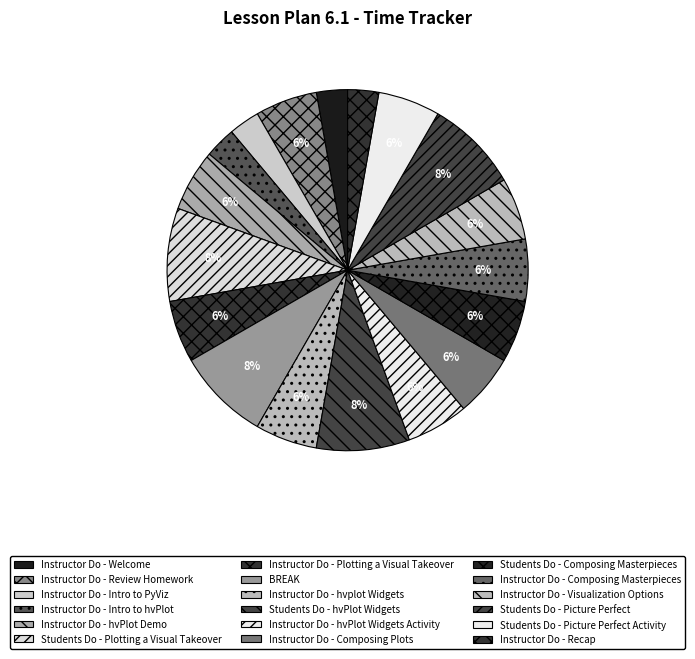

True or false: Students Do - Picture Perfect accounts for 8% of the total.

True